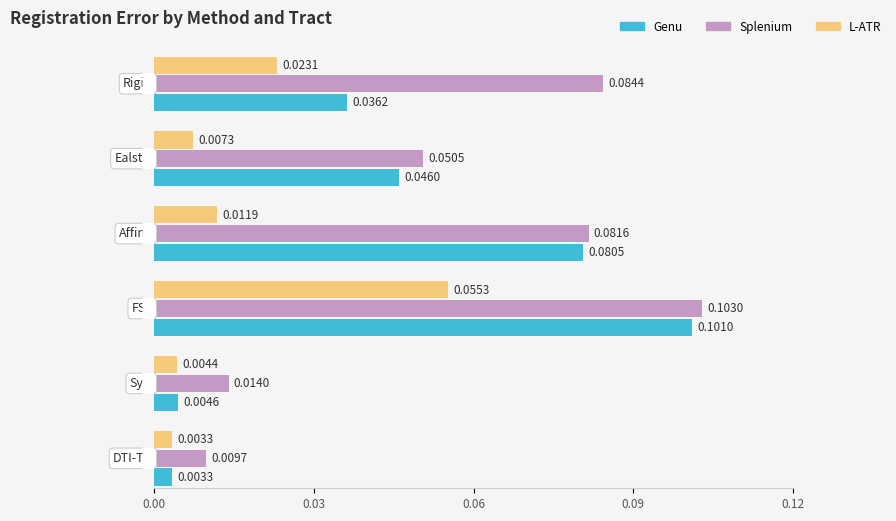

The R-CST series shows 0.1 at Affine. True or false?

False